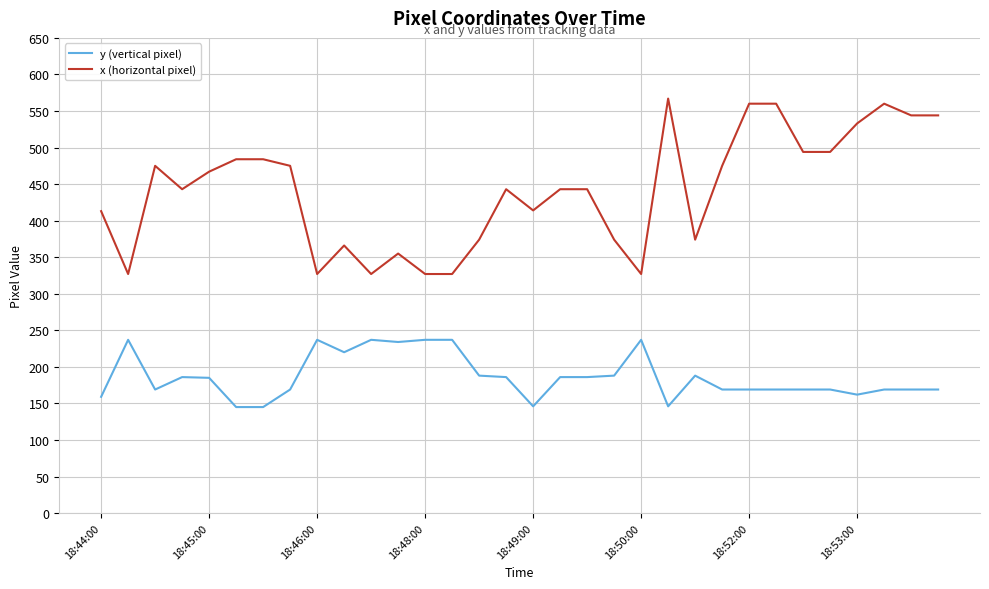

What is the sum of all x (horizontal pixel) values?

14120